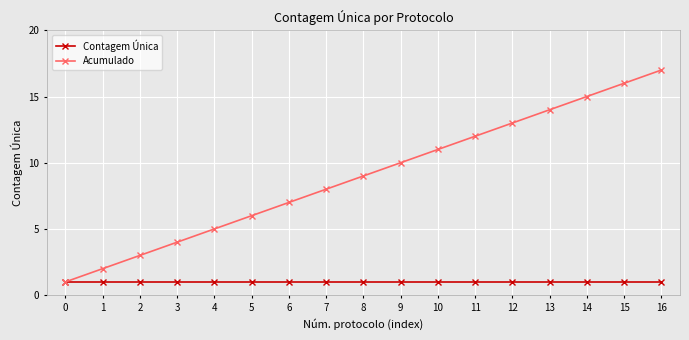

Which category has the highest value across all series?

16